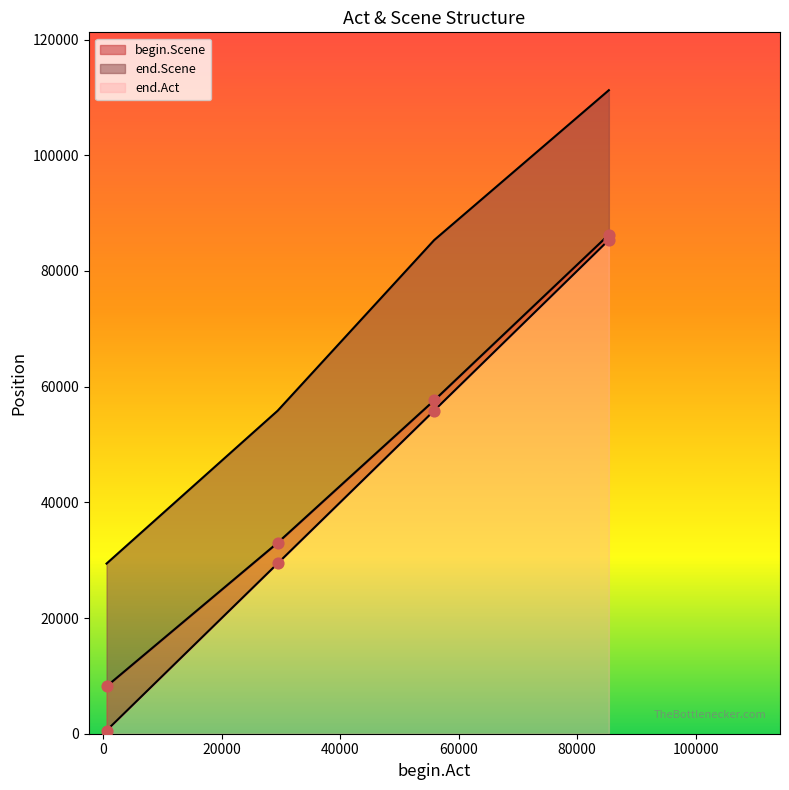

Which series reaches the maximum Y coordinate?

end.Act